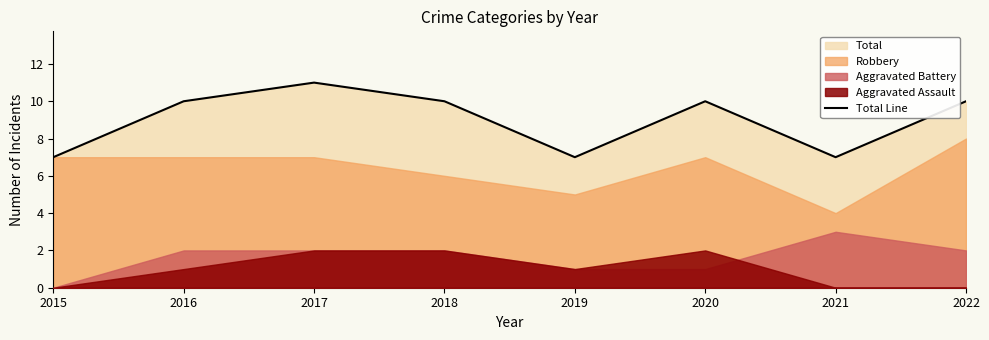

How many lines are shown in the chart?

1